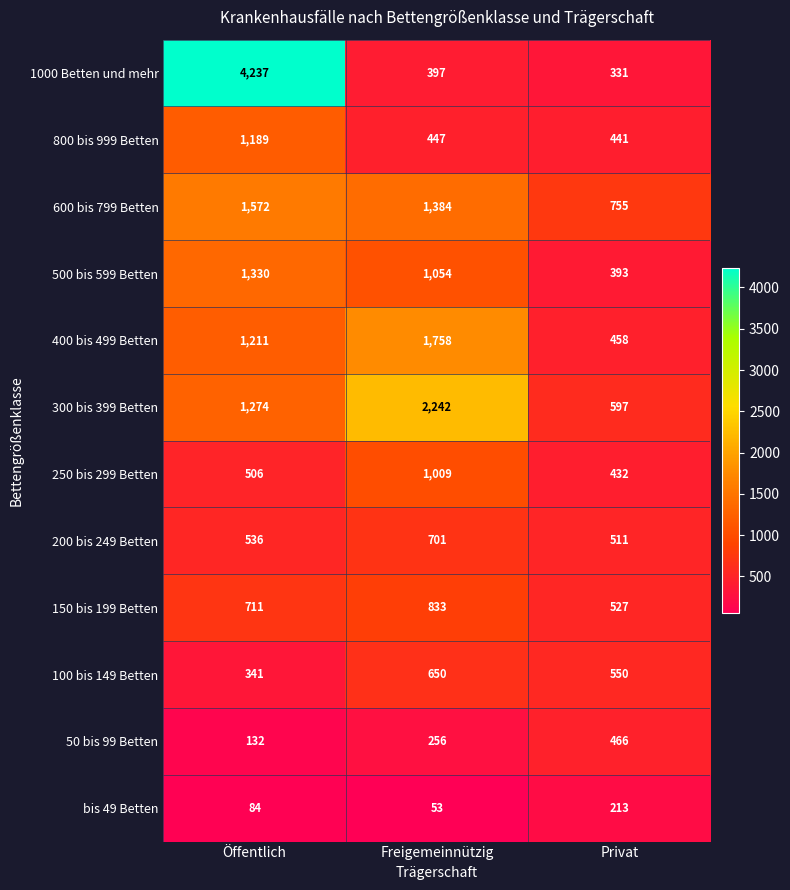

What is the spread (max minus min) of values at Freigemeinnützig?

2189